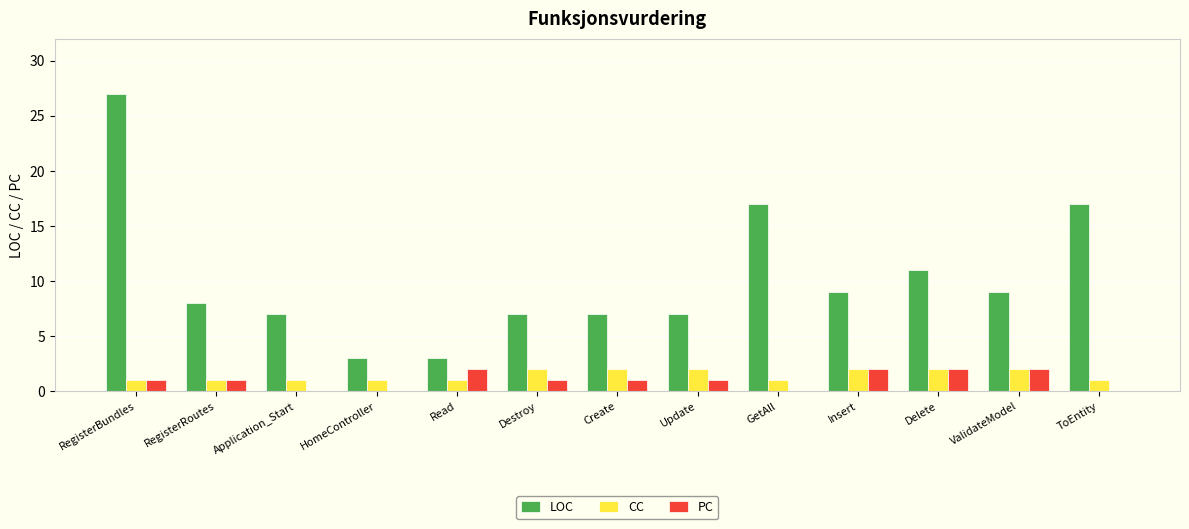

Is it true that LOC equals 7 at RegisterBundles?

False